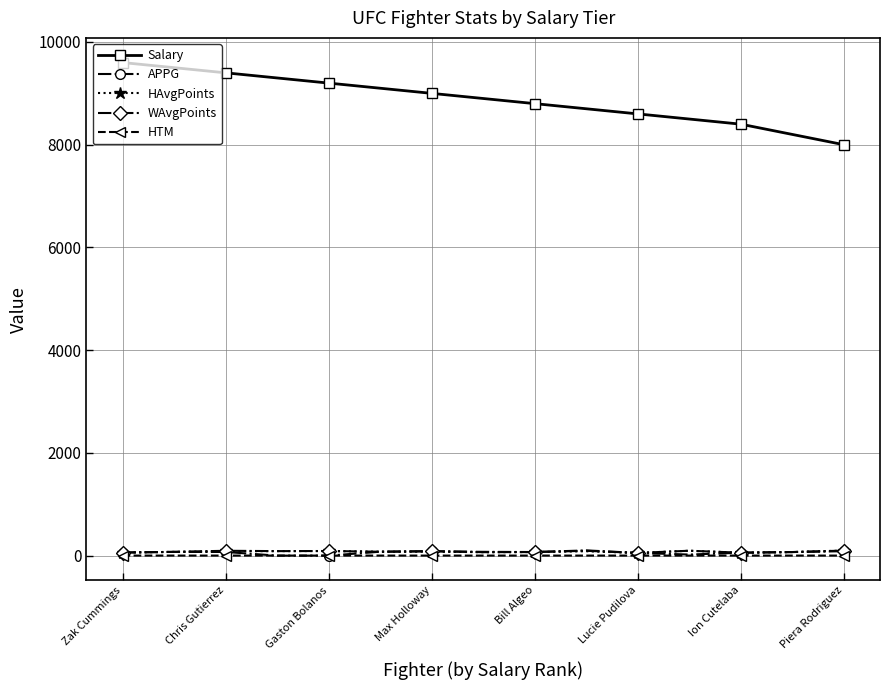

True or false: Salary and WAvgPoints intersect in this chart.

False